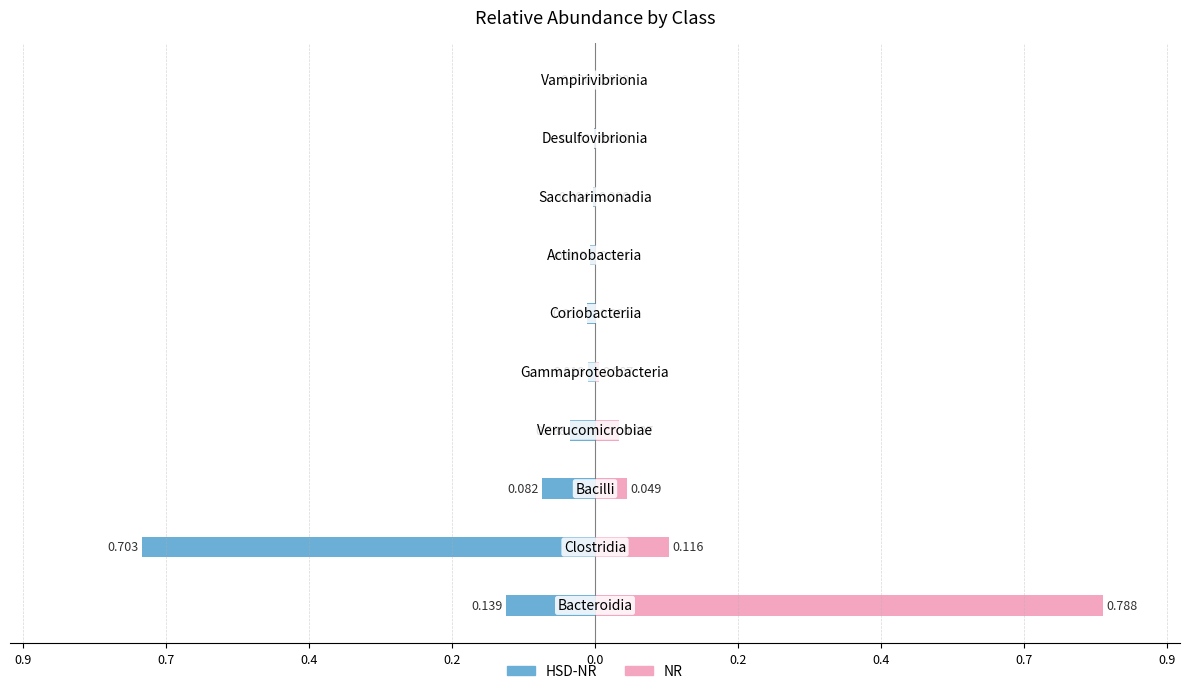

Which series has the largest total across all categories?

NR